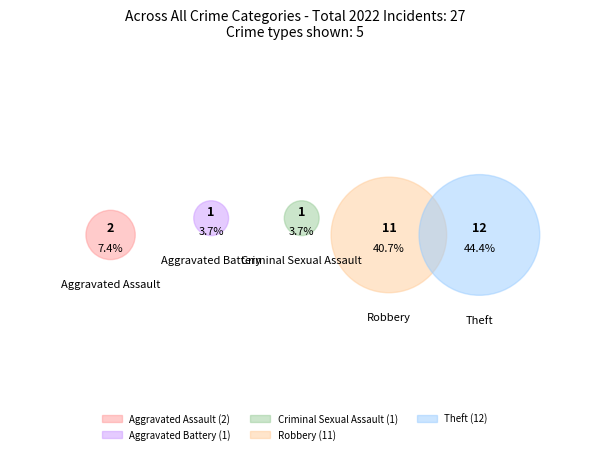

To the nearest percent, what percentage of the pie is Aggravated Battery?

4%